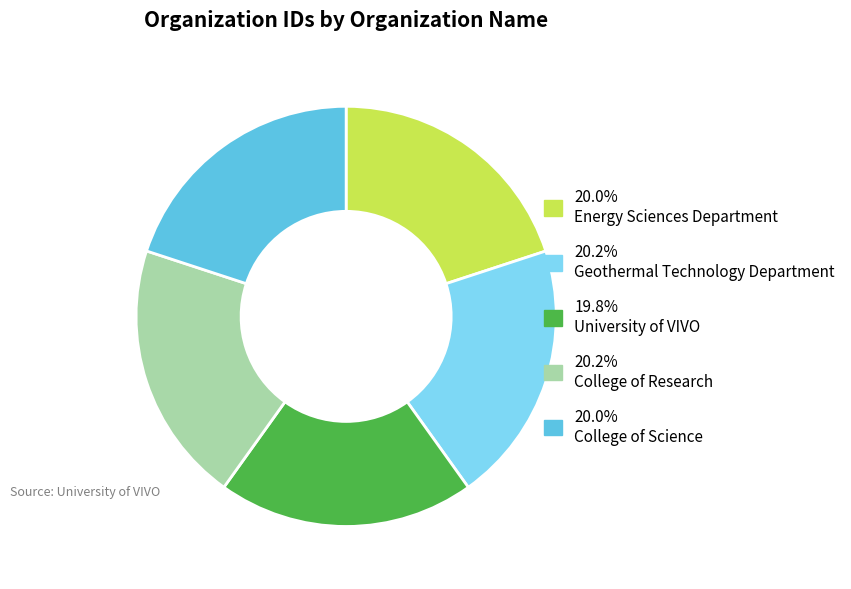

Does any single category account for the majority?

No